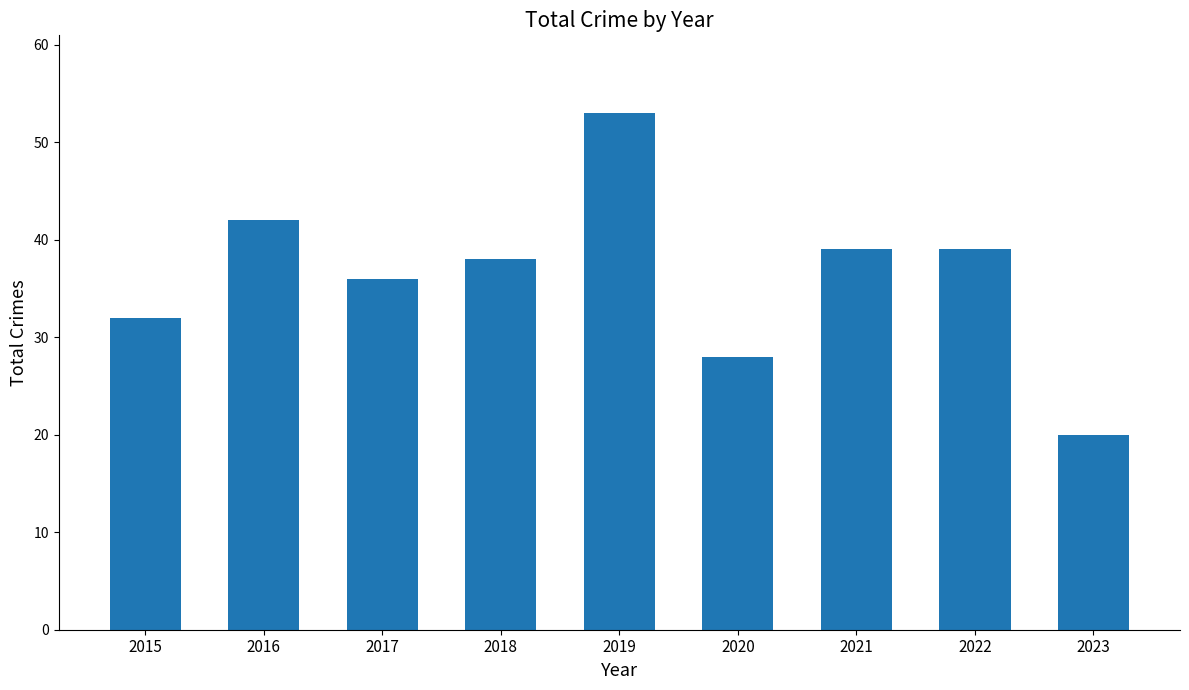

How many data points are less than 38?

4